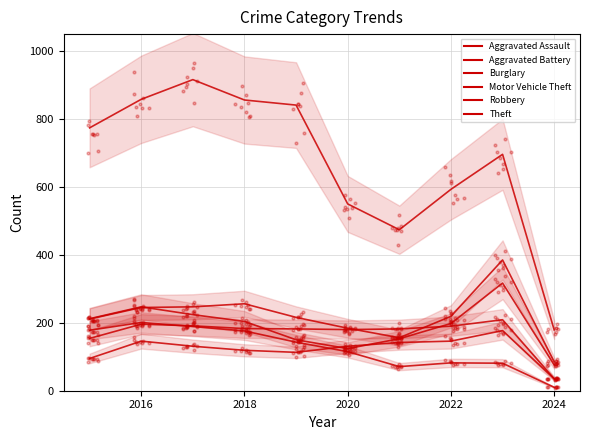

What are all the series names shown in the legend?

Aggravated Assault, Aggravated Battery, Burglary, Motor Vehicle Theft, Robbery, Theft